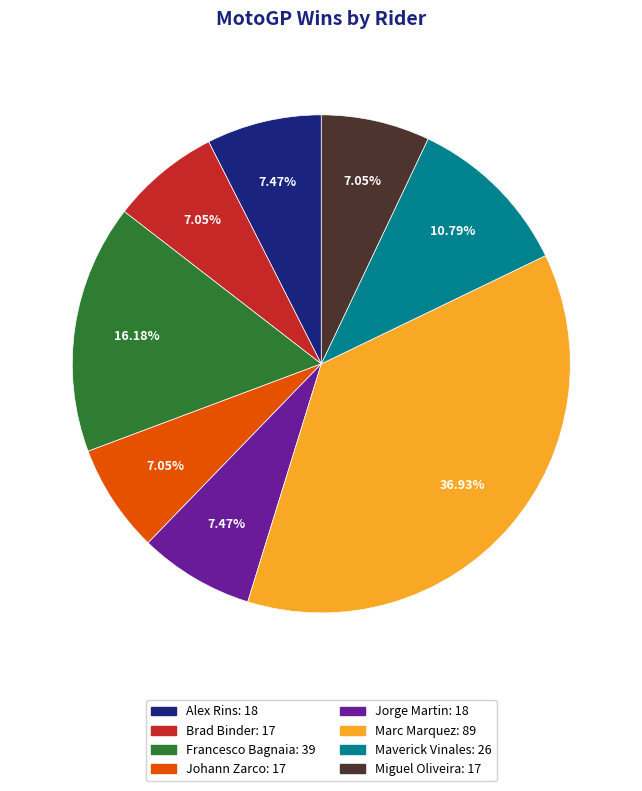

Does Brad Binder represent more than half of the total?

No